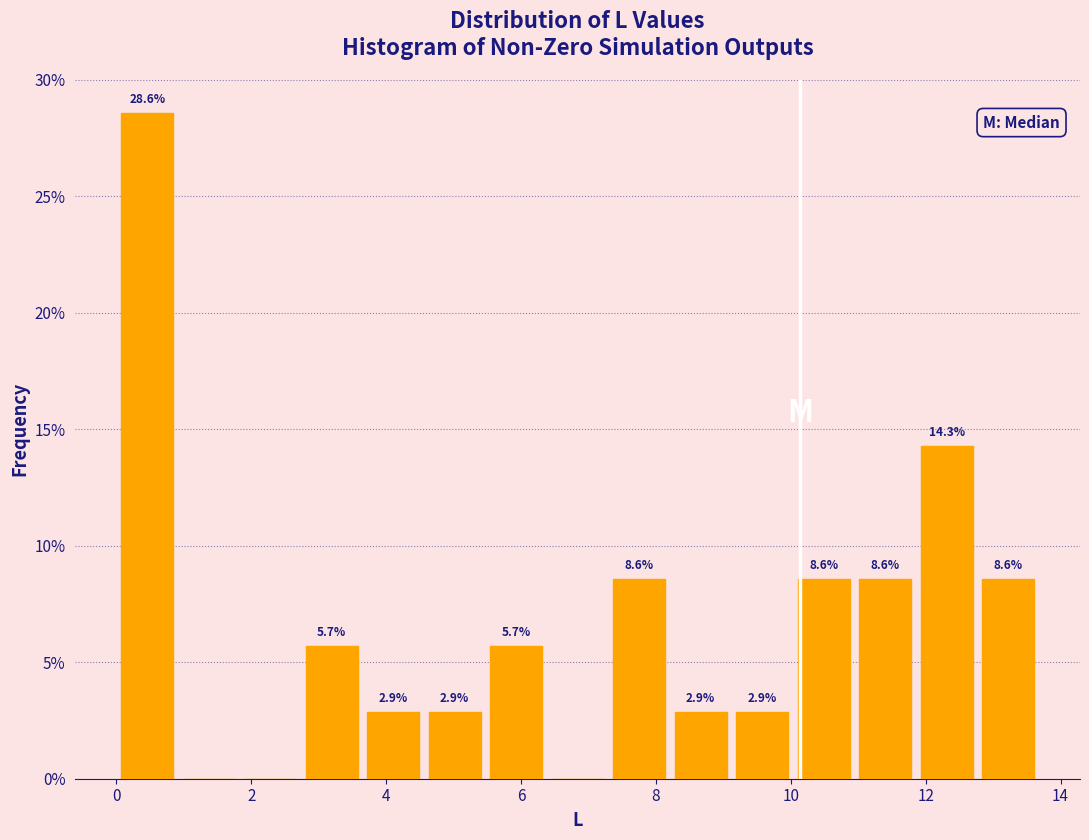

Over which range of the x-axis is the bar tallest?

0.0 to 1.0